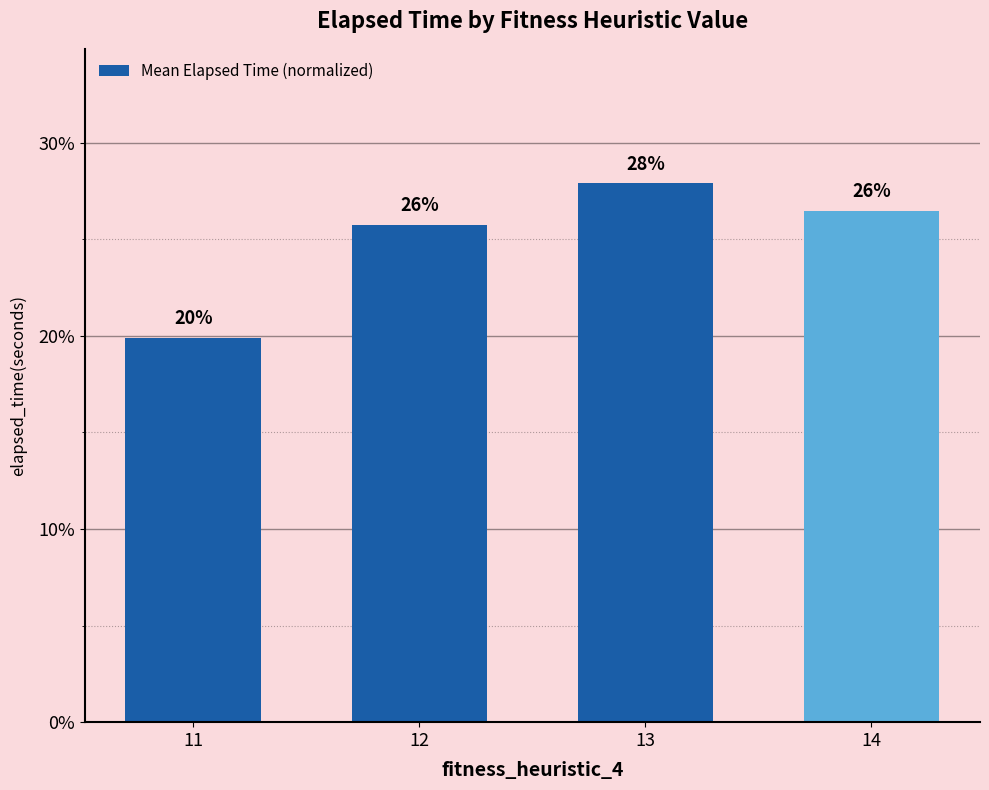

Does the chart contain any negative values?

No